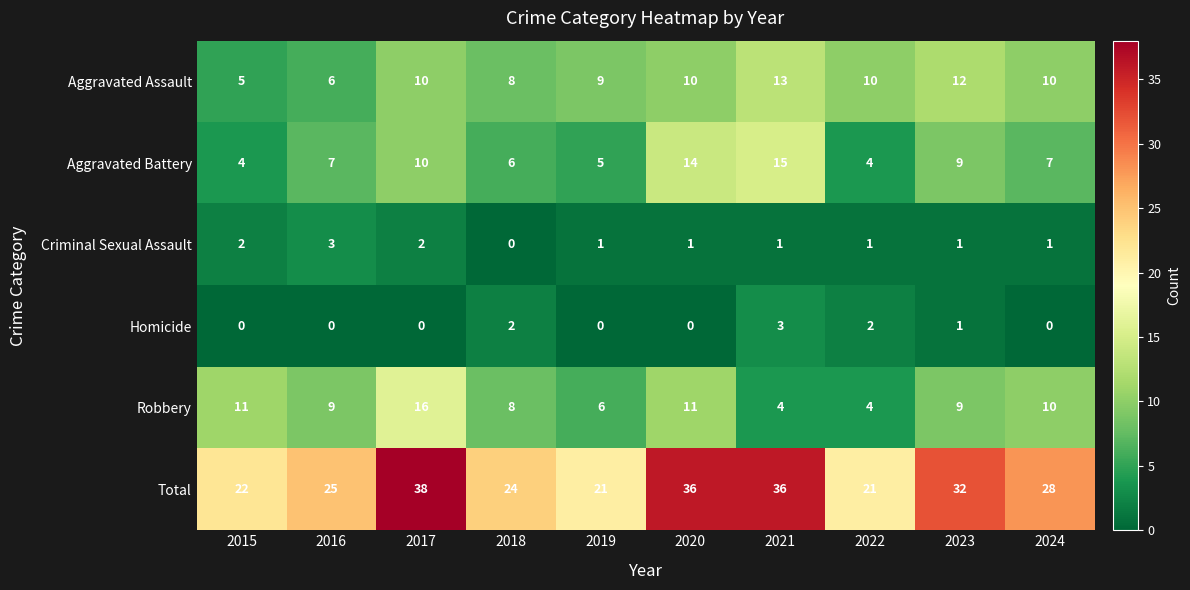

The value of Aggravated Battery at 2023 is 9. True or false?

True